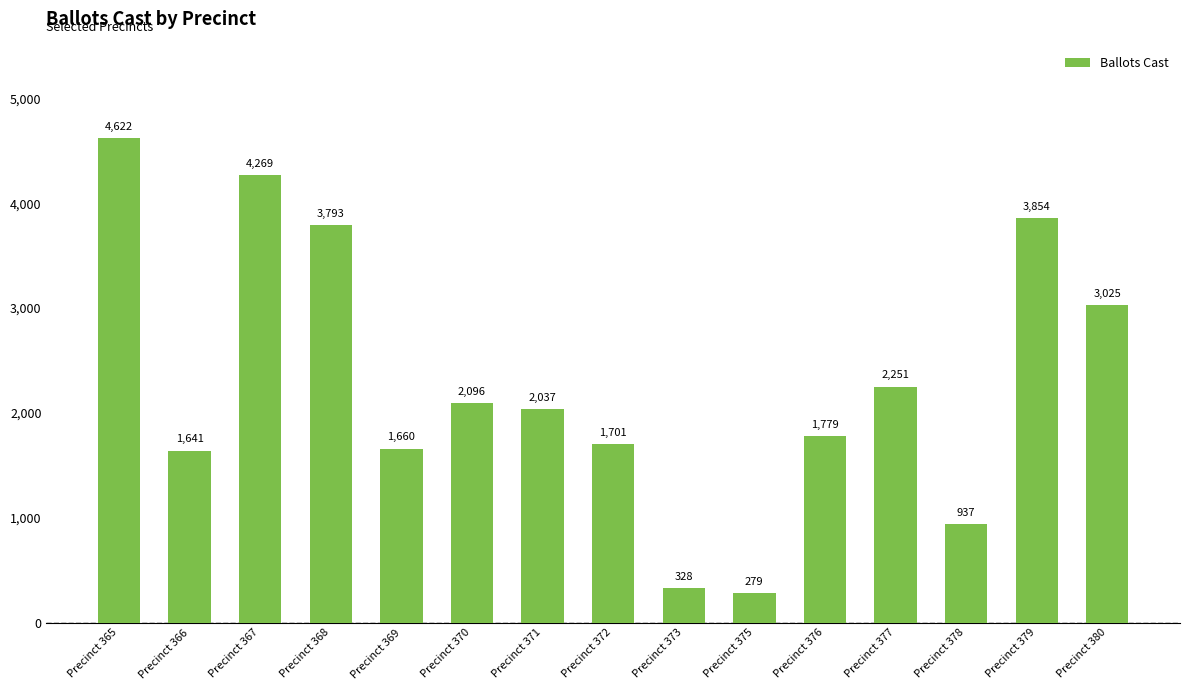

Between Precinct 378 and Precinct 376, which is larger?

Precinct 376